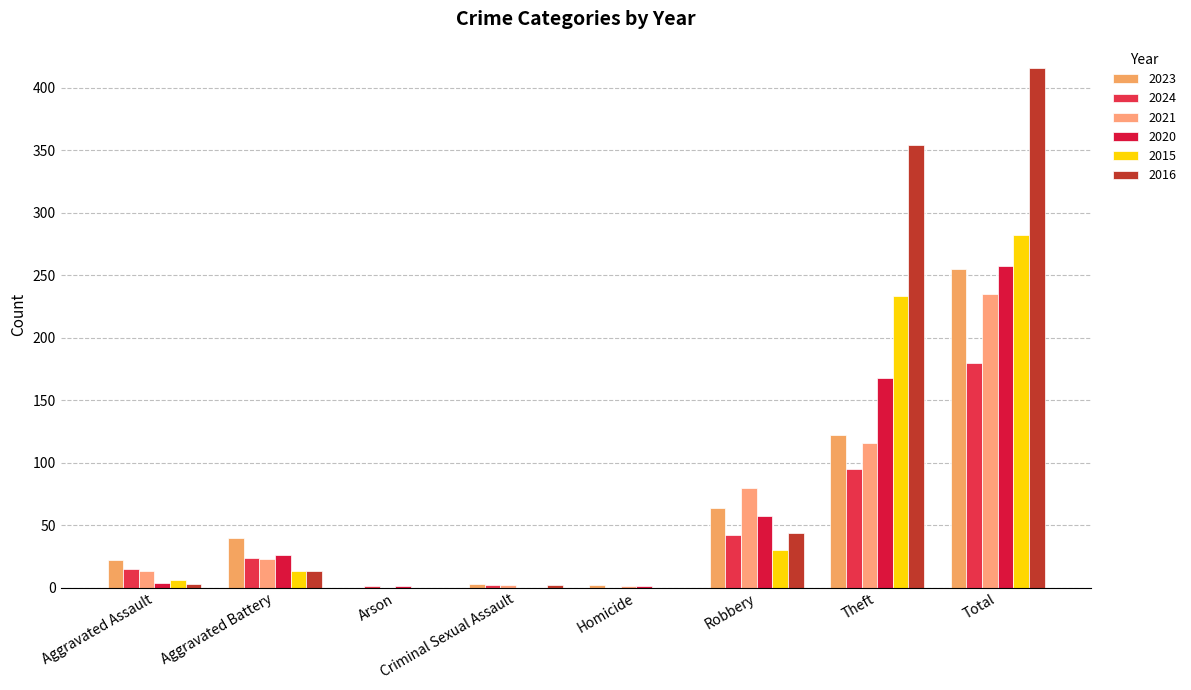

Is it true that 2016 equals 0 at Criminal Sexual Assault?

False